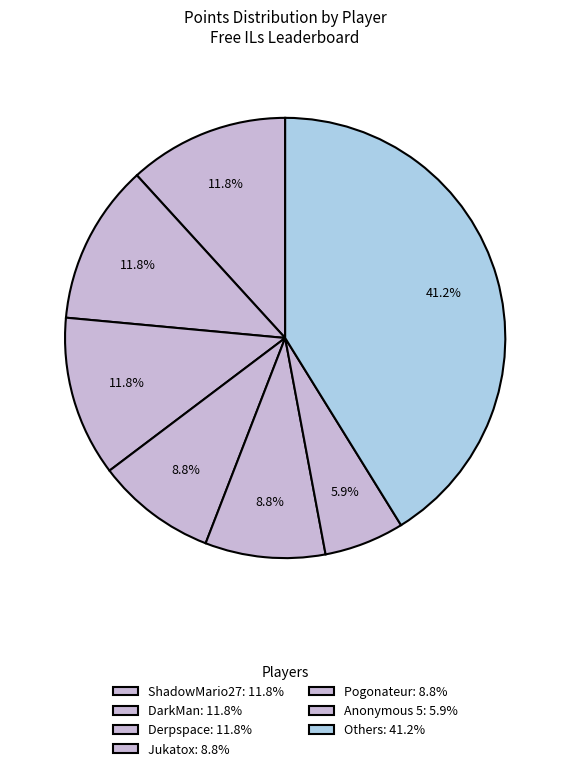

How many slices are in this pie chart?

7